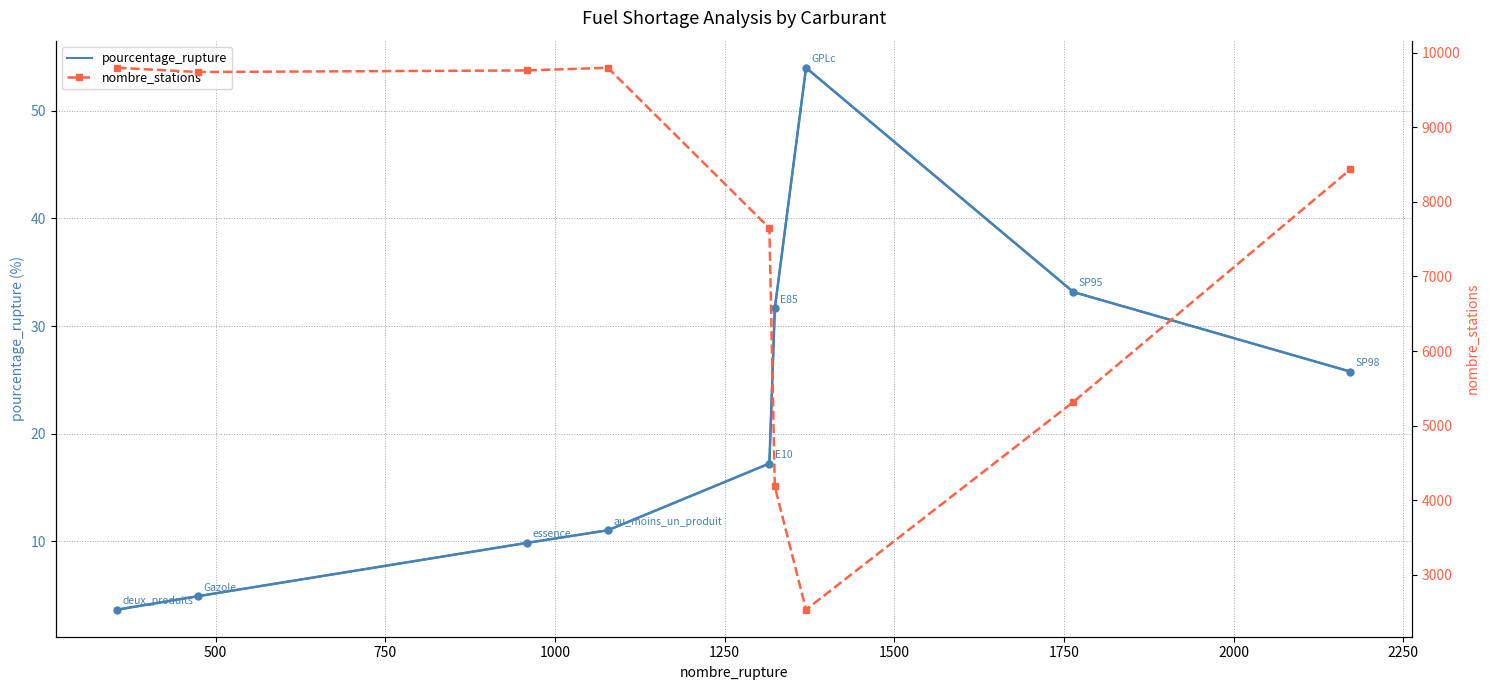

Reading left to right, what are all the values shown in this chart?

pourcentage_rupture: 3.6	4.9	9.8	11.0	17.2	31.6	54.0	33.2	25.8
nombre_stations: 9796.0	9739.0	9760.0	9796.0	7648.0	4186.0	2536.0	5320.0	8433.0